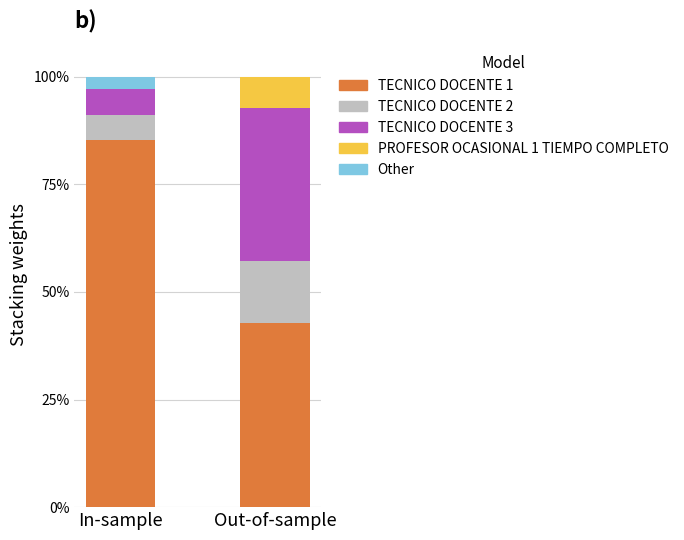

What is the maximum value for TECNICO DOCENTE 1?

85.3